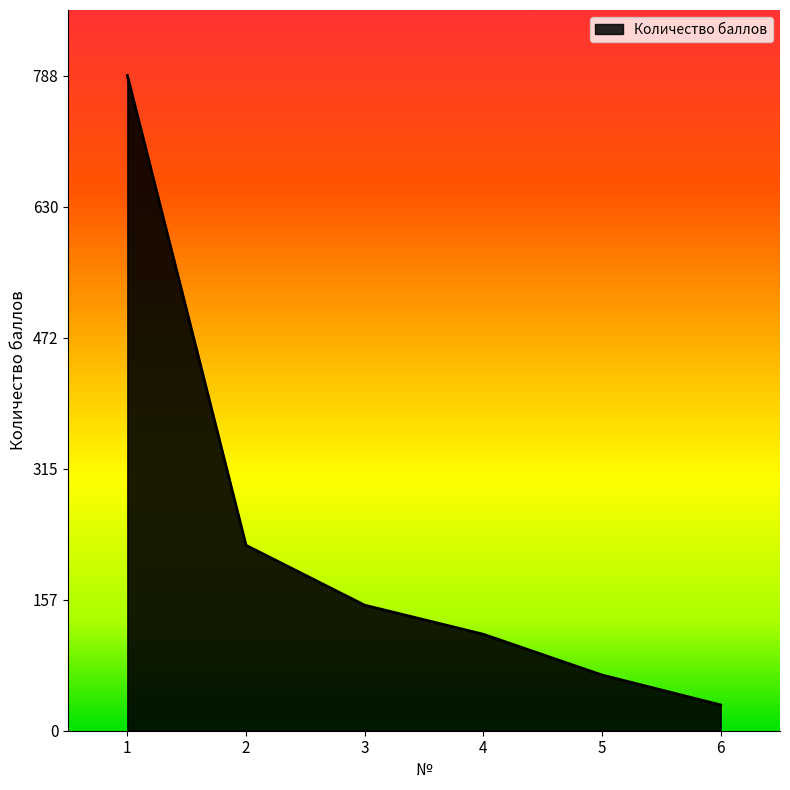

Is it true that the value at 2 is 328?

False